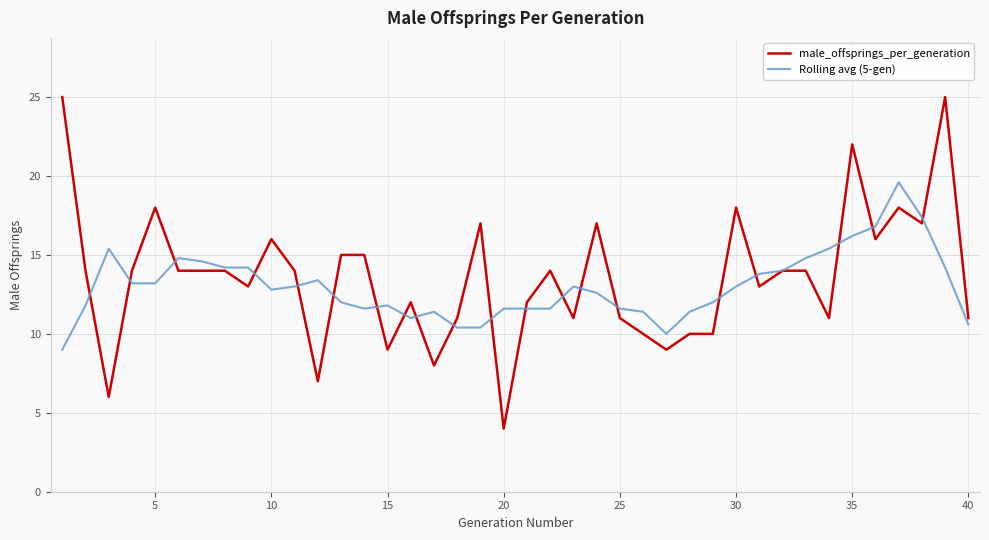

Rank the series by their maximum value, from lowest to highest.

Rolling avg (5-gen), male_offsprings_per_generation